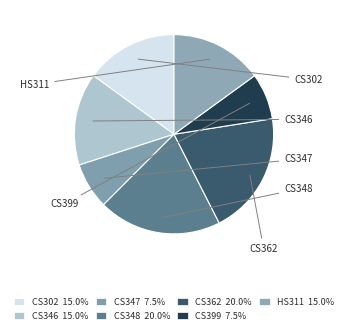

To the nearest percent, what is the difference between the largest and smallest slice percentages?

12%